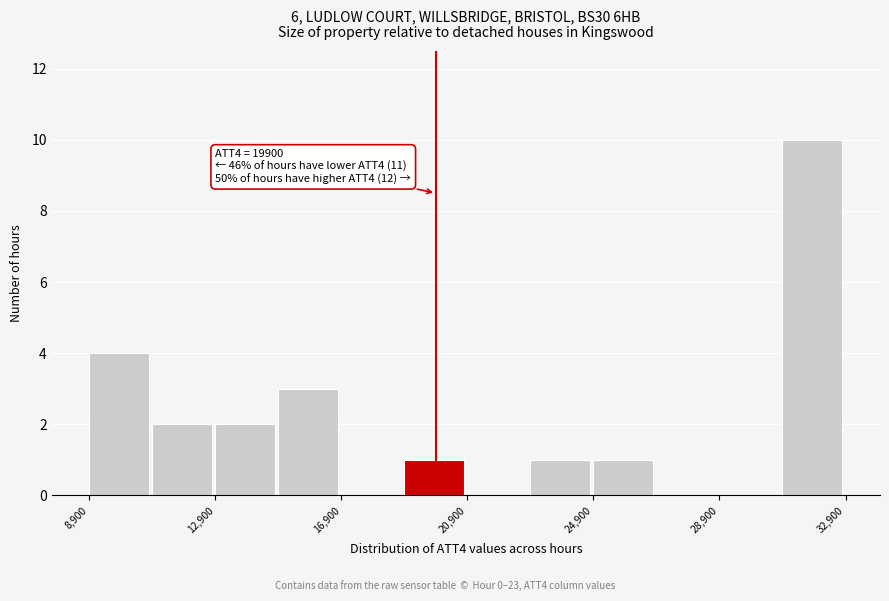

Which range on the x-axis has the tallest bar?

30900 to 32900